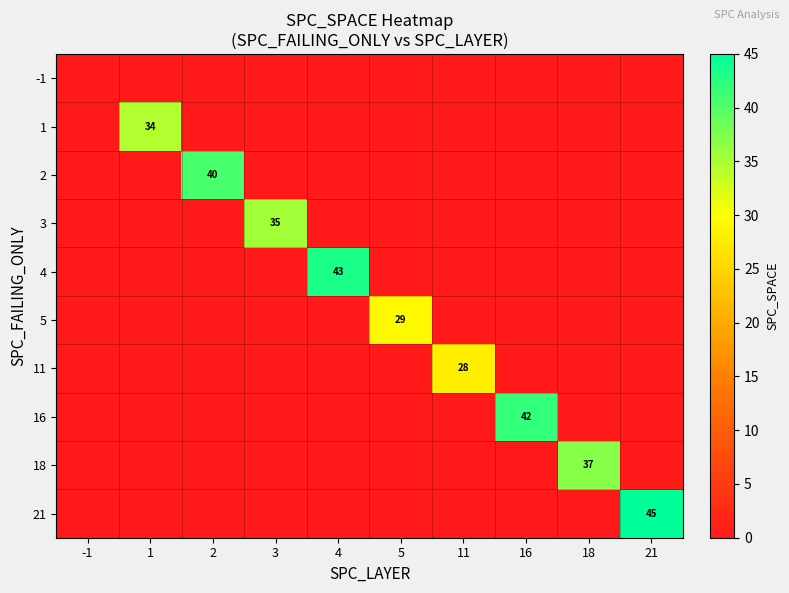

The value of 16 at 16 is 17. True or false?

False